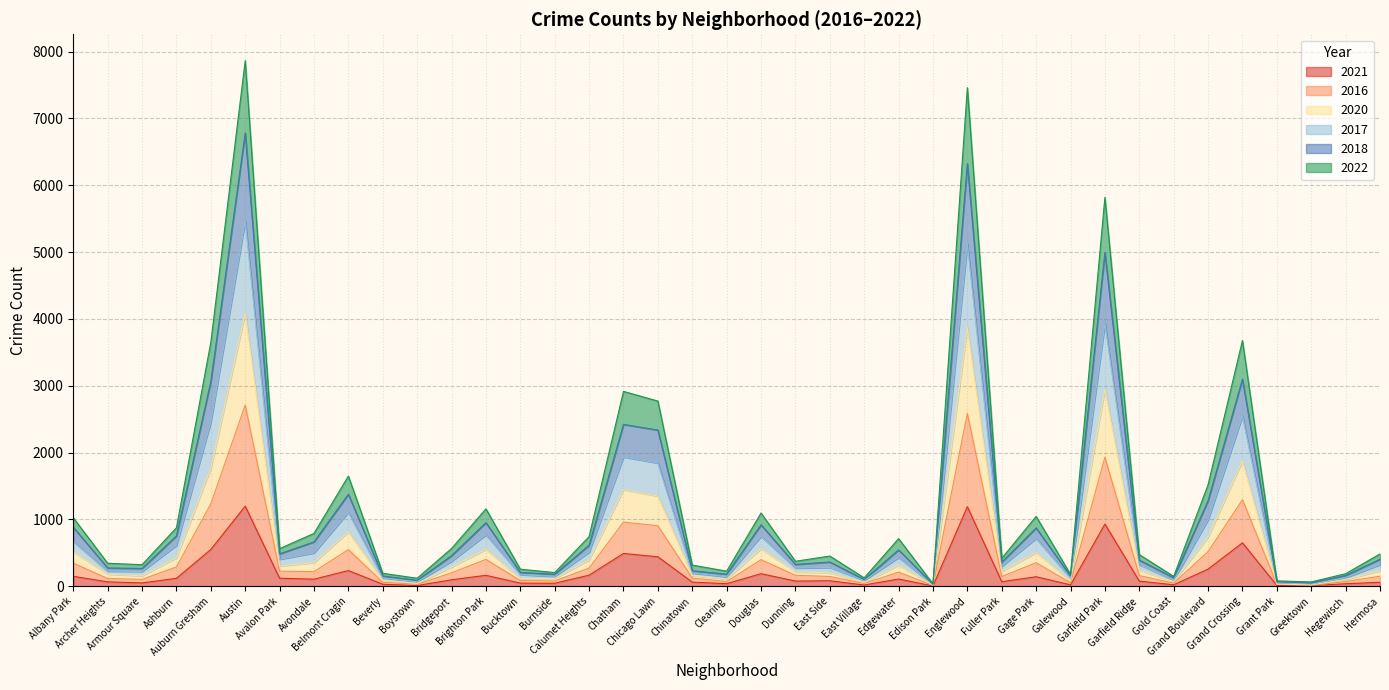

Does the chart have visible grid lines?

Yes